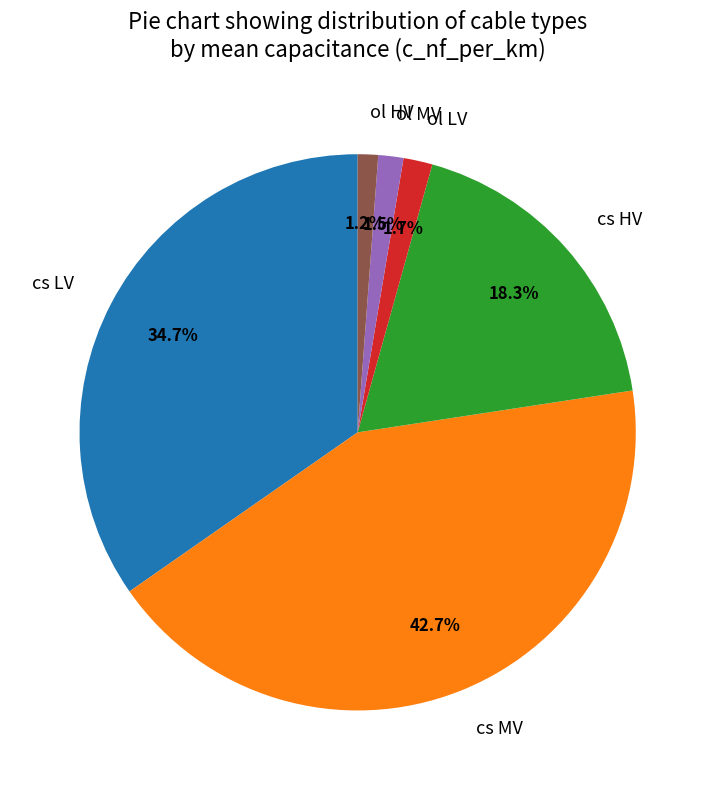

Is there a majority slice in this chart?

No